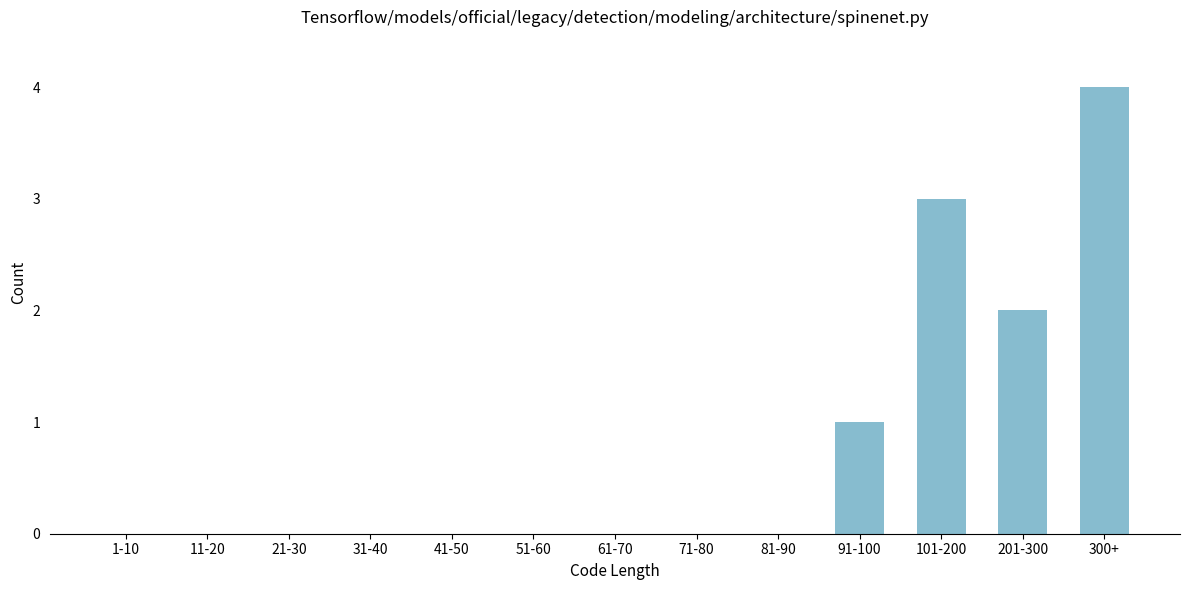

Reading left to right, list all the values displayed in this chart.

1-10=0	11-20=0	21-30=0	31-40=0	41-50=0	51-60=0	61-70=0	71-80=0	81-90=0	91-100=1	101-200=3	201-300=2	300+=4